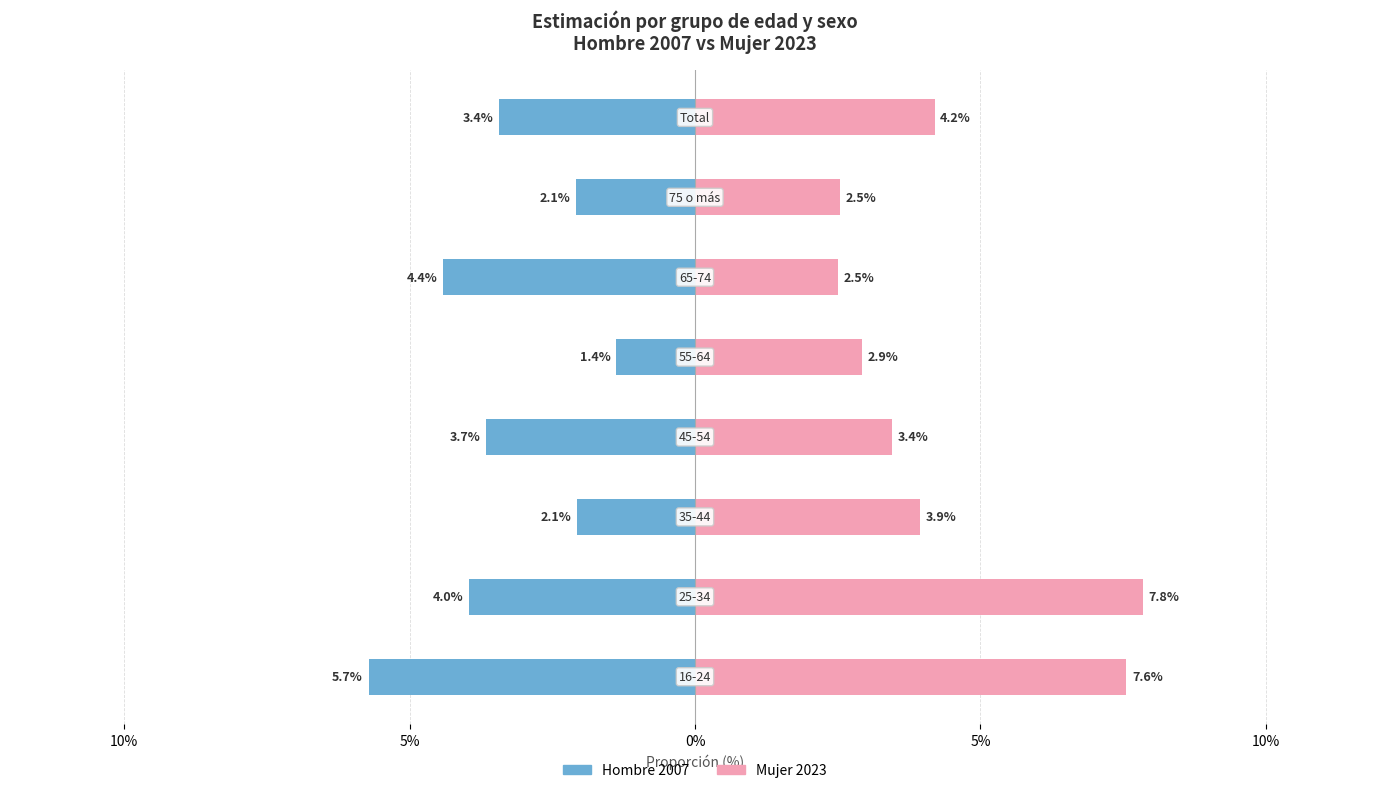

Rank the series at 15% from highest to lowest value.

Mujer 2023, Hombre 2007